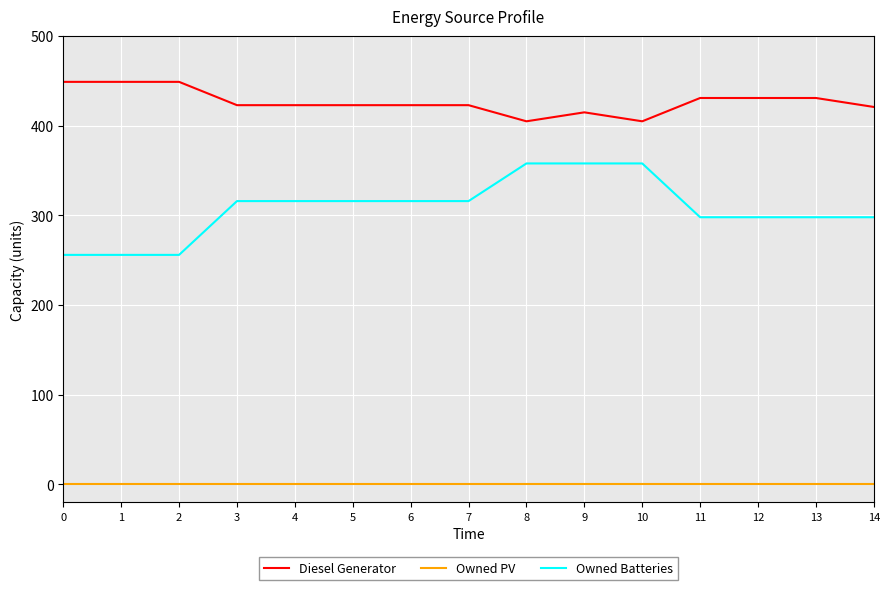

True or false: Owned Batteries and Diesel Generator intersect in this chart.

False